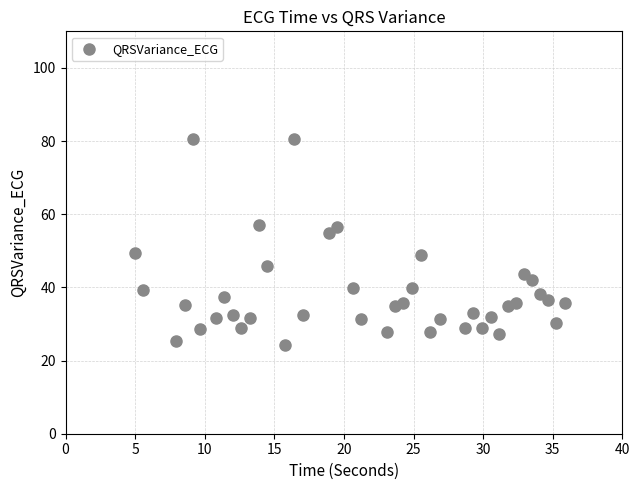

What is the range of X values (max minus min)?

30.9